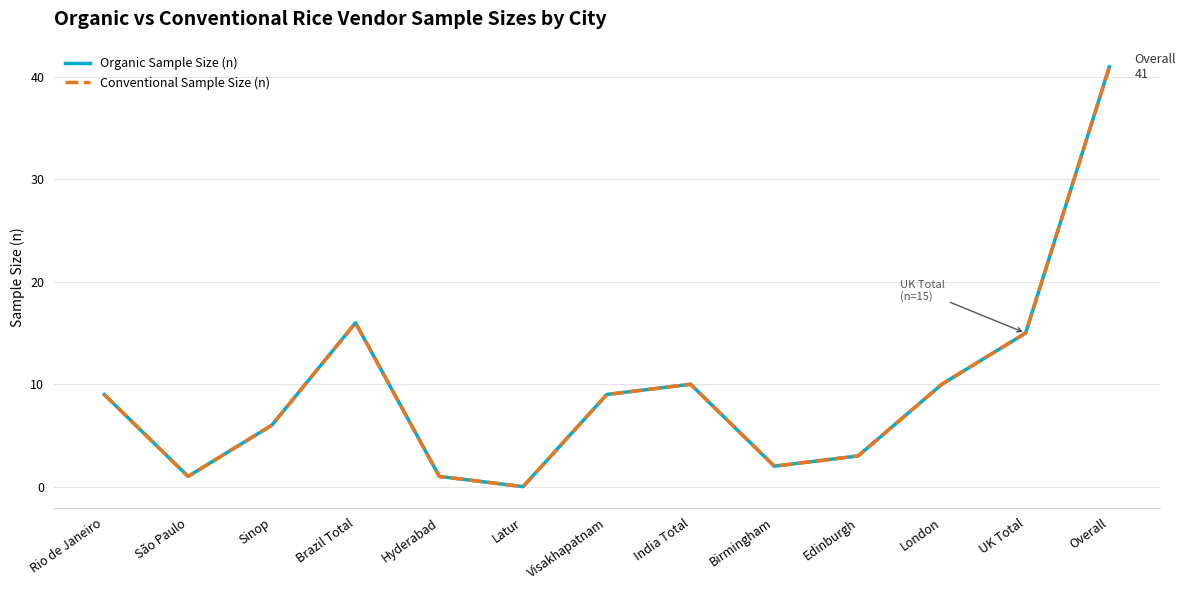

Reading right to left, transcribe all the data shown in this chart.

Organic Sample Size (n): 41	15	10	3	2	10	9	0	1	16	6	1	9
Conventional Sample Size (n): 41	15	10	3	2	10	9	0	1	16	6	1	9